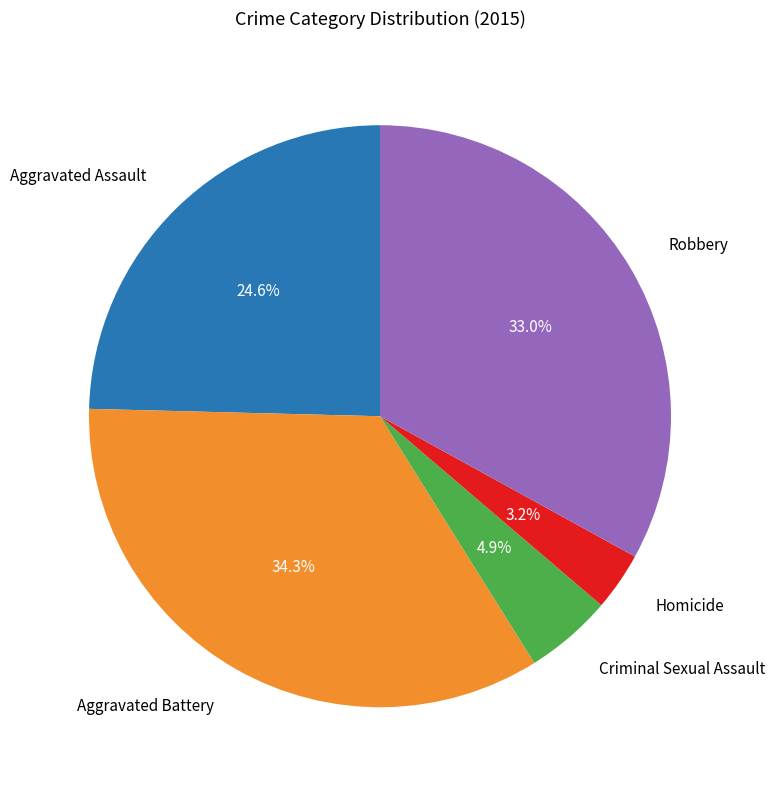

Approximately how many times larger is the value at Criminal Sexual Assault compared to Homicide?

1.5